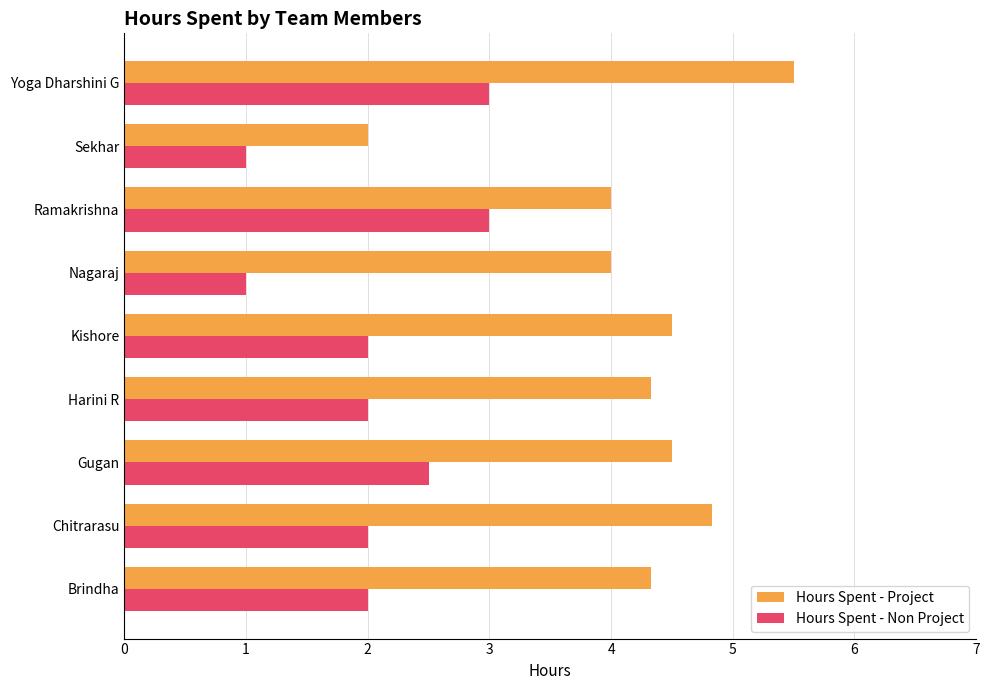

Rank the series at Brindha from highest to lowest value.

Hours Spent - Project, Hours Spent - Non Project